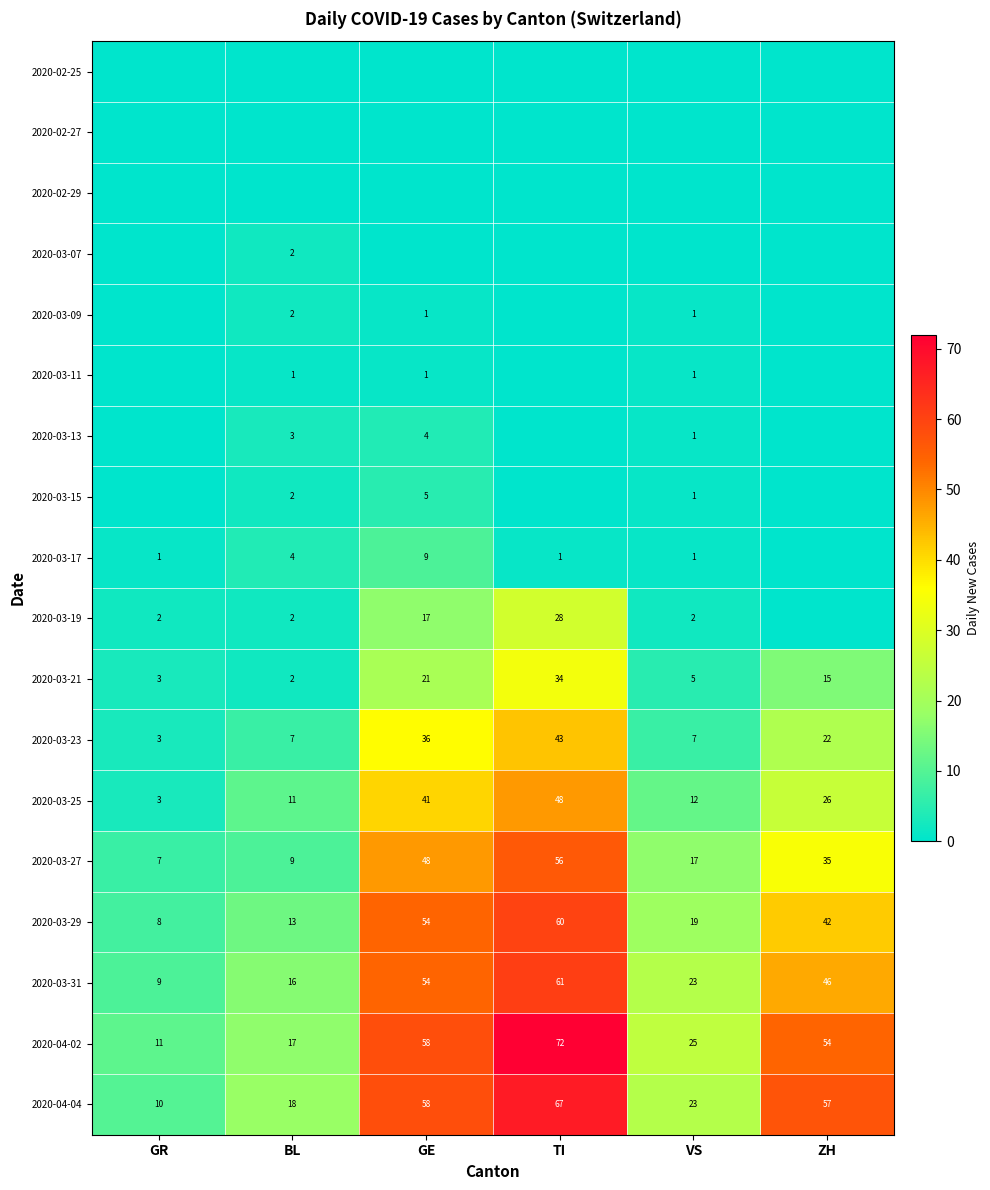

Is it true that 2020-03-17 equals 4 at GE?

False